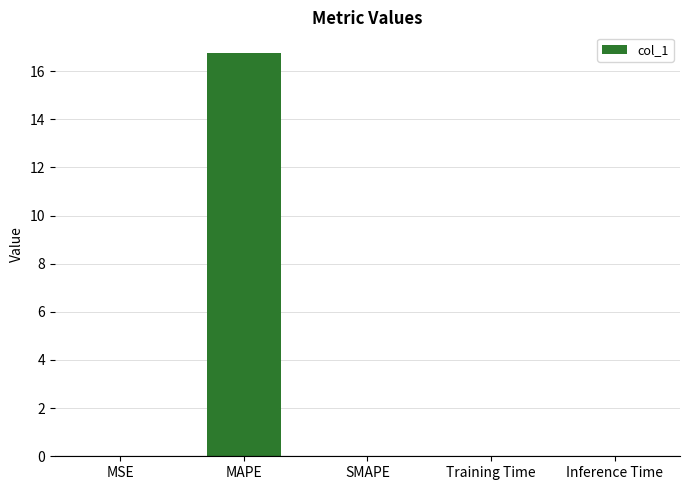

The chart shows a value of -10.1 at SMAPE. True or false?

False